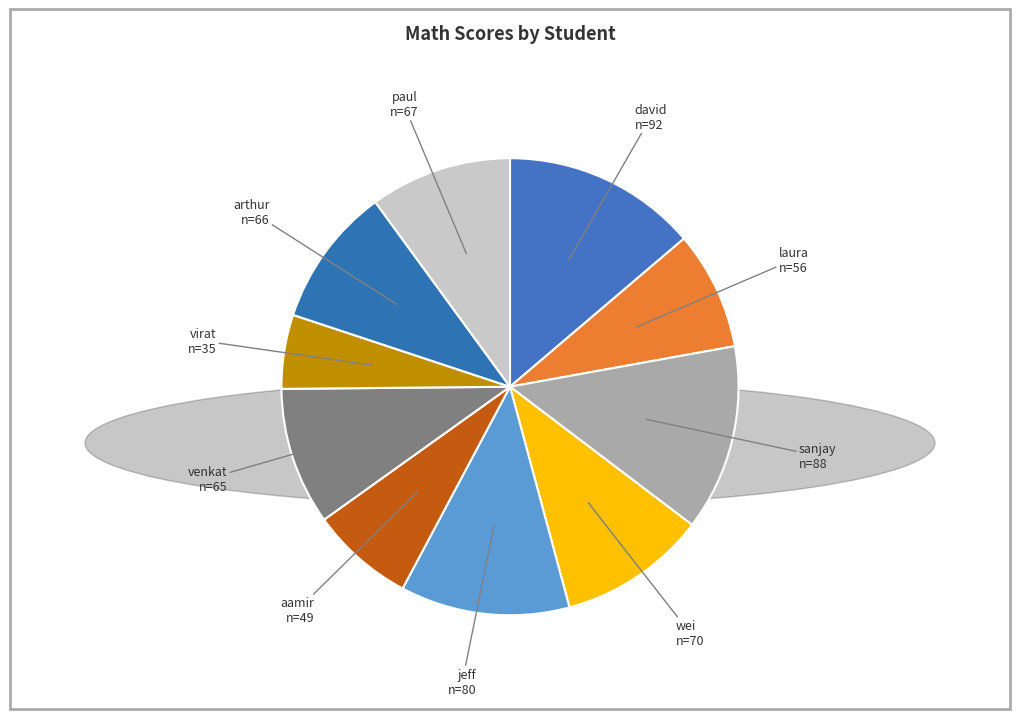

Do arthur and virat together represent more than half of the pie?

No